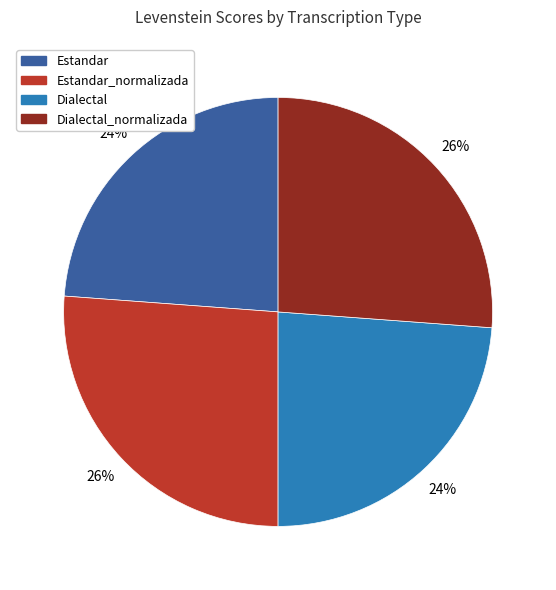

To the nearest percent, what percentage of the pie is Estandar_normalizada?

26%